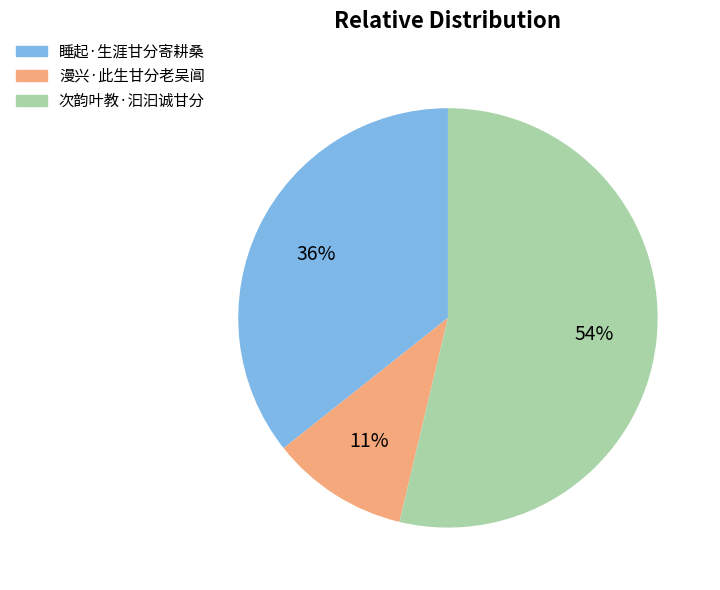

To the nearest percent, what is the difference between the 睡起·生涯甘分寄耕桑 and 次韵叶教·汩汩诚甘分 slice percentages?

18%